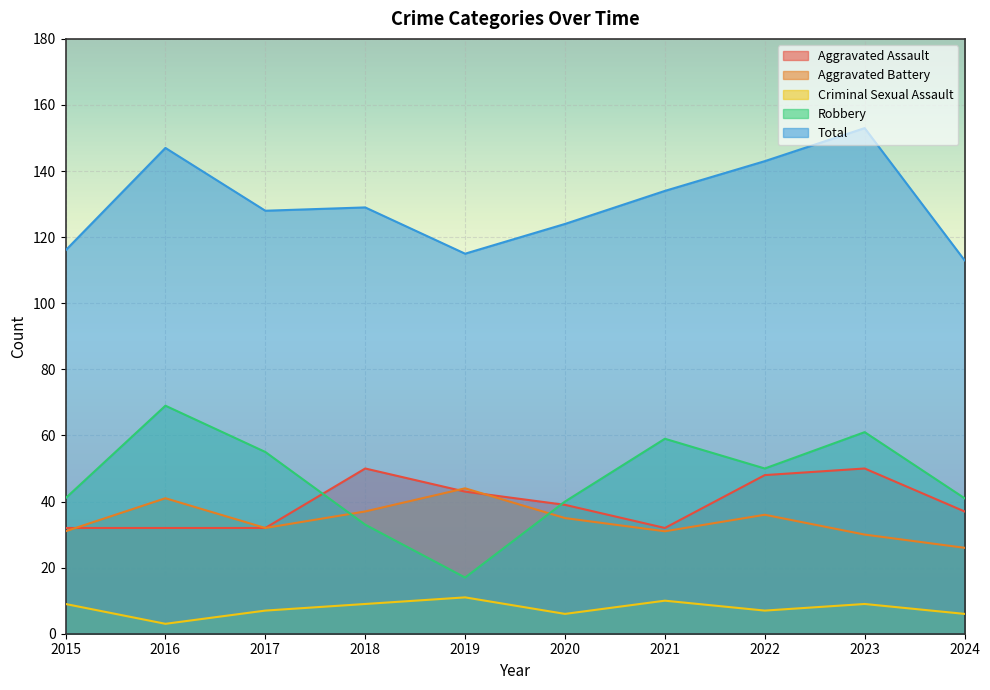

What is the maximum value shown in the chart?

153